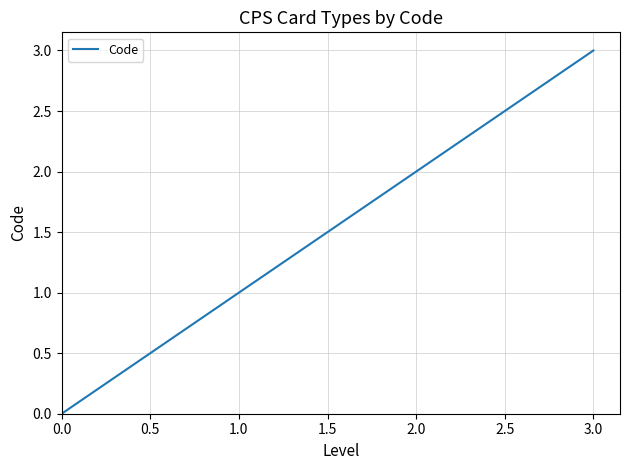

Does the chart display data point markers on the line(s)?

No